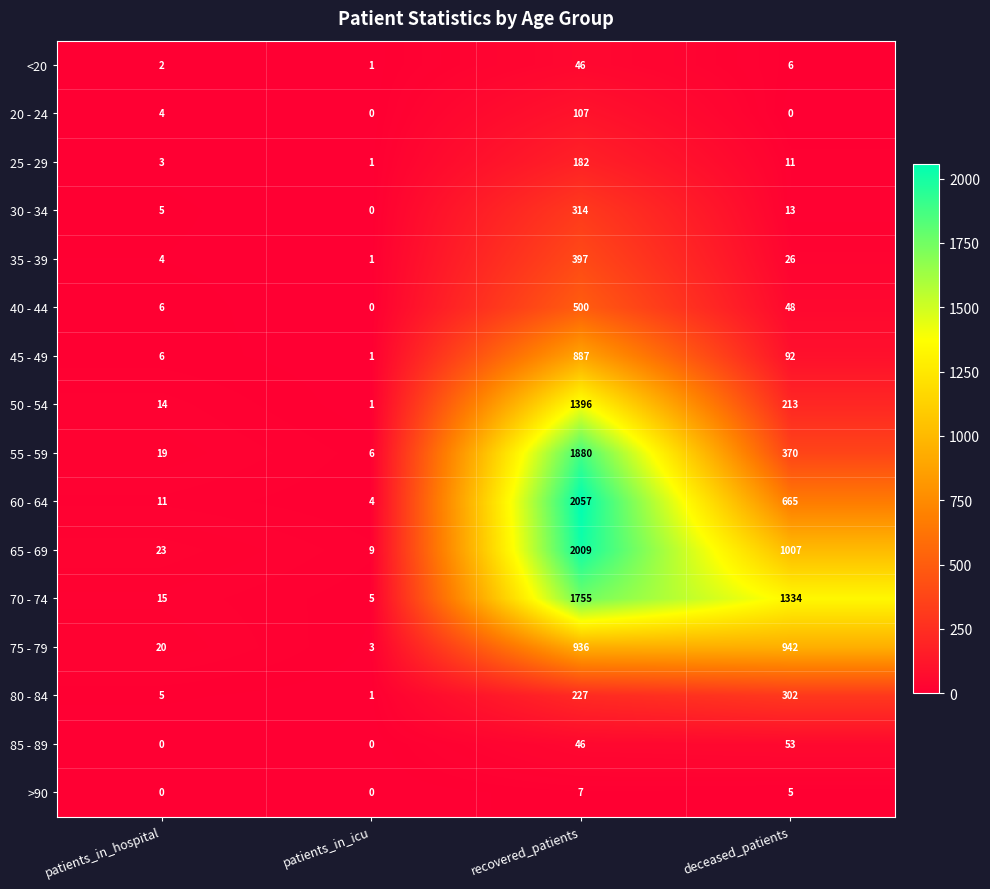

At how many categories does at least one series exceed 1374?

1